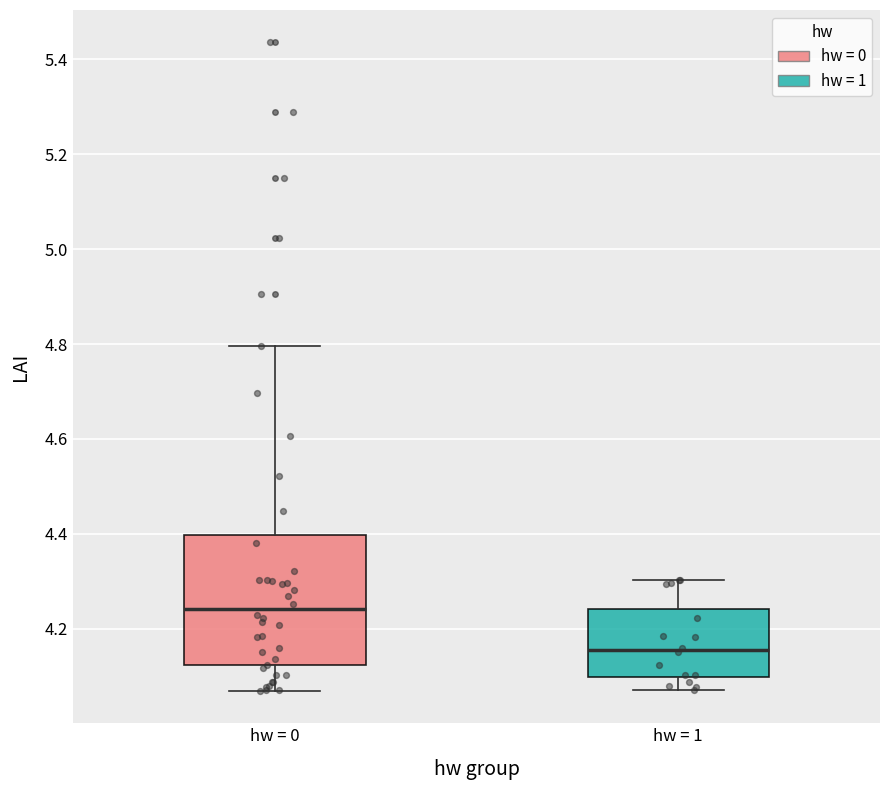

Comparing the boxes themselves (not the whiskers), which one is the tallest?

hw = 0